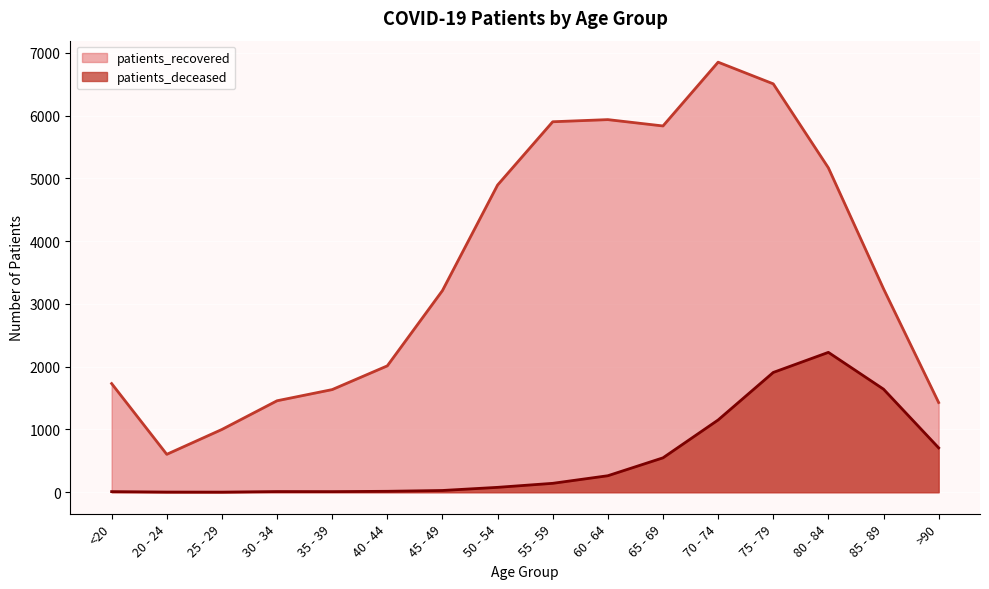

List the series in order of their overall mean, highest first.

patients_recovered, patients_deceased